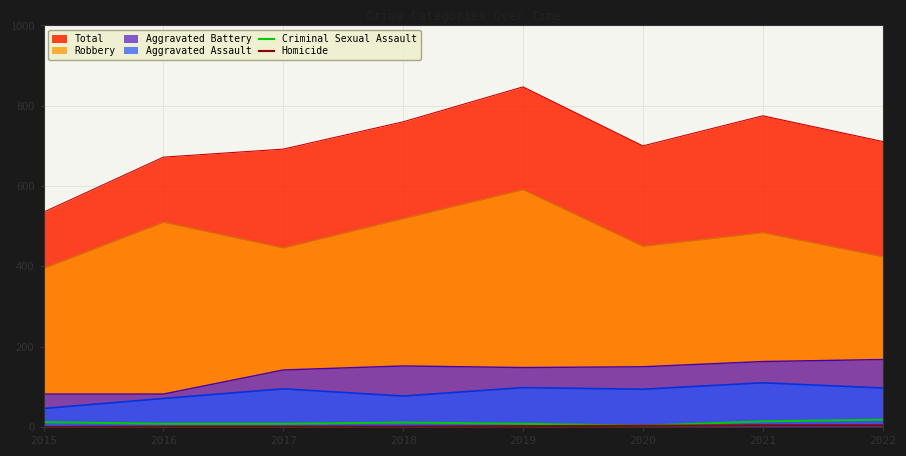

Which series has the largest total across all categories?

Total